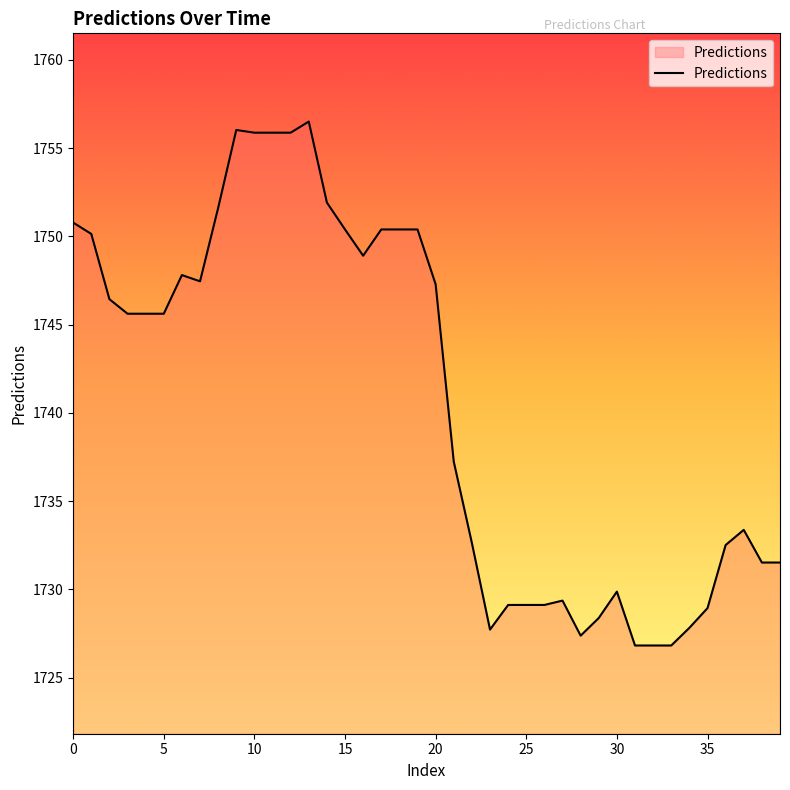

What is the greatest value displayed?

1756.5